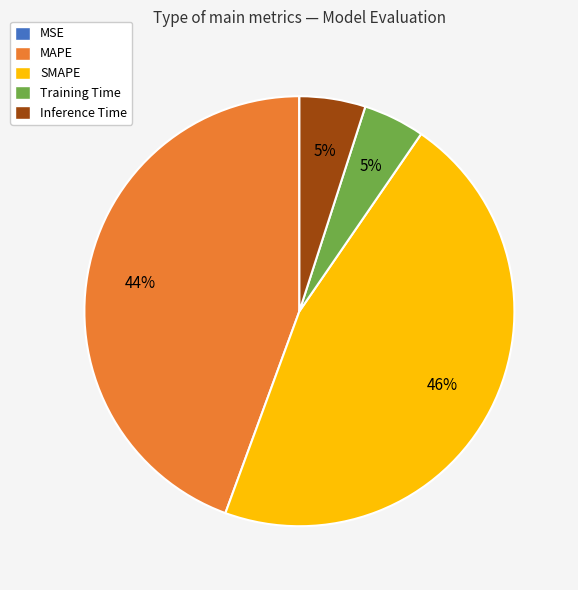

Is it true that Training Time is 5% of the pie?

True